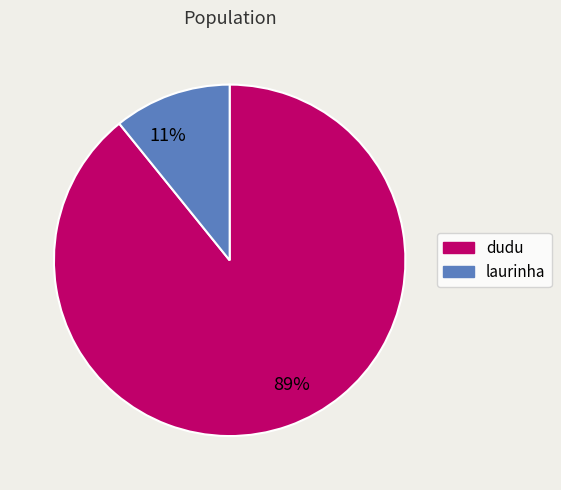

True or false: dudu accounts for 80% of the total.

False